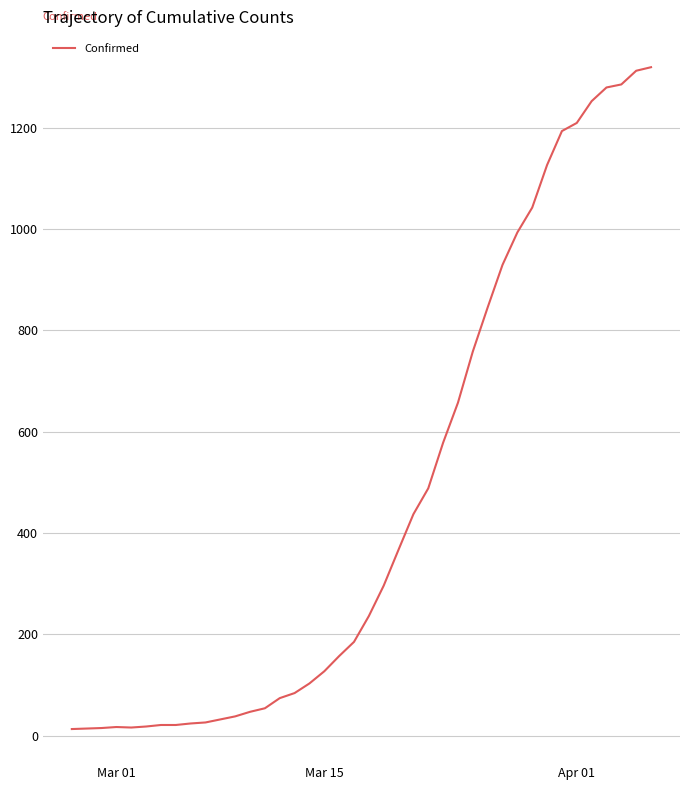

What is the difference between the maximum and minimum values?

1306